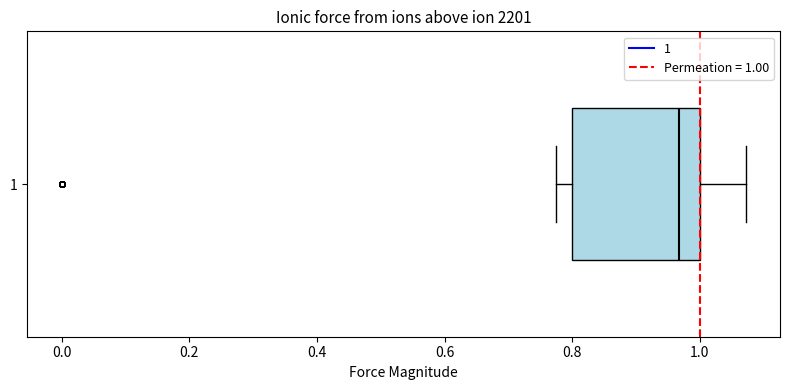

Where does the right whisker of the box at y = 1 end on the x-axis? The values are not printed on the chart, so give them approximately, as read against the axis.

1.08